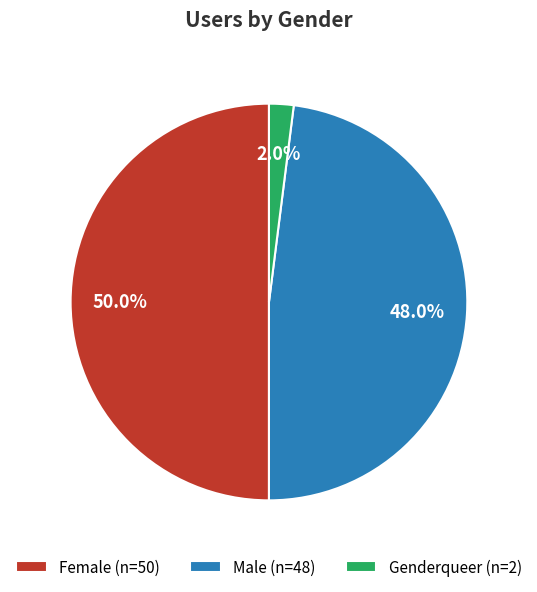

Which slice is the largest?

Female (n=50)